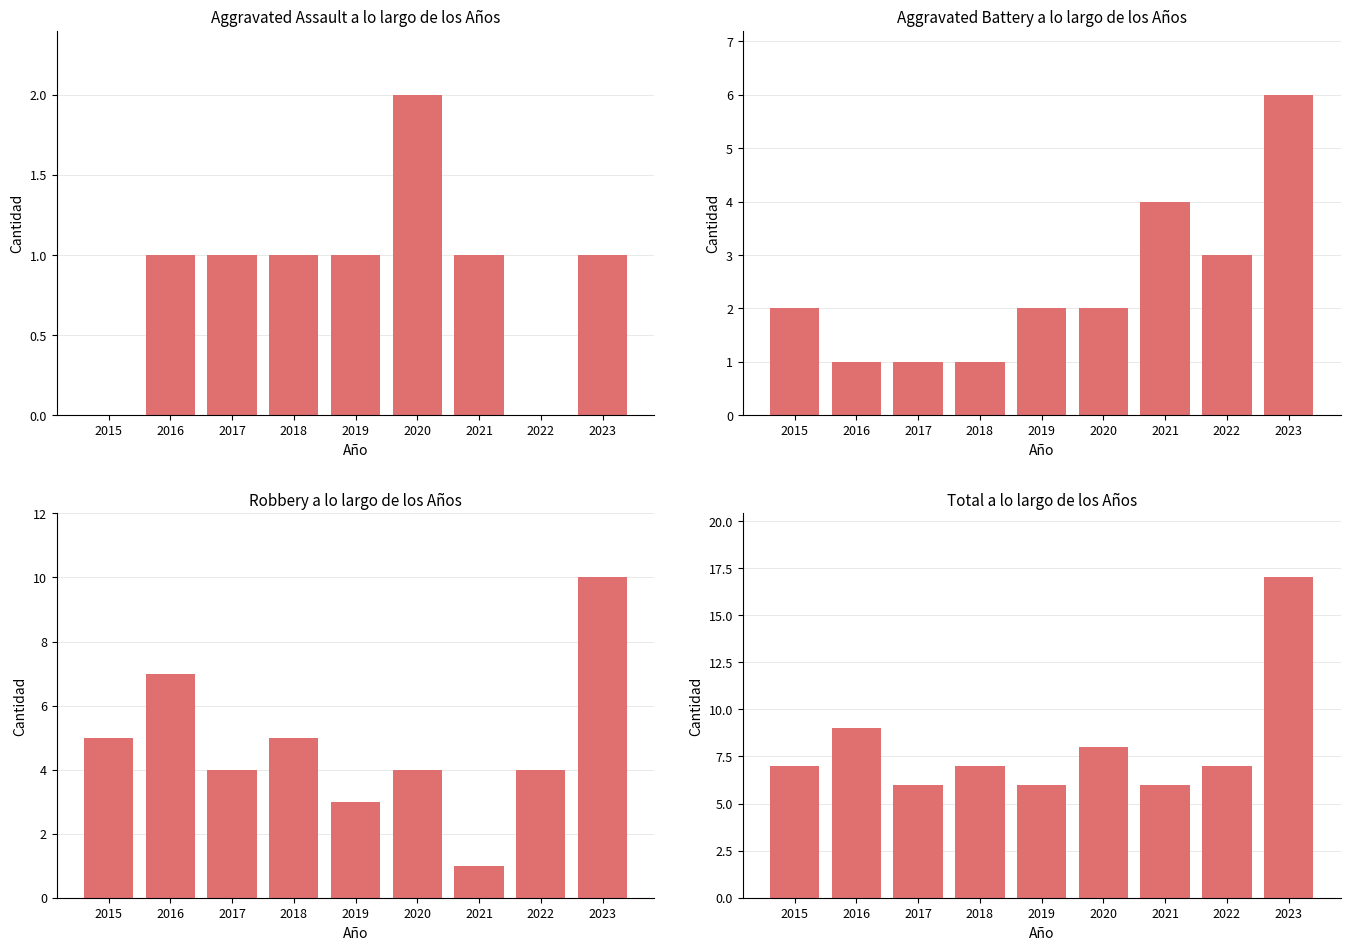

What is the maximum value for Aggravated Assault?

2